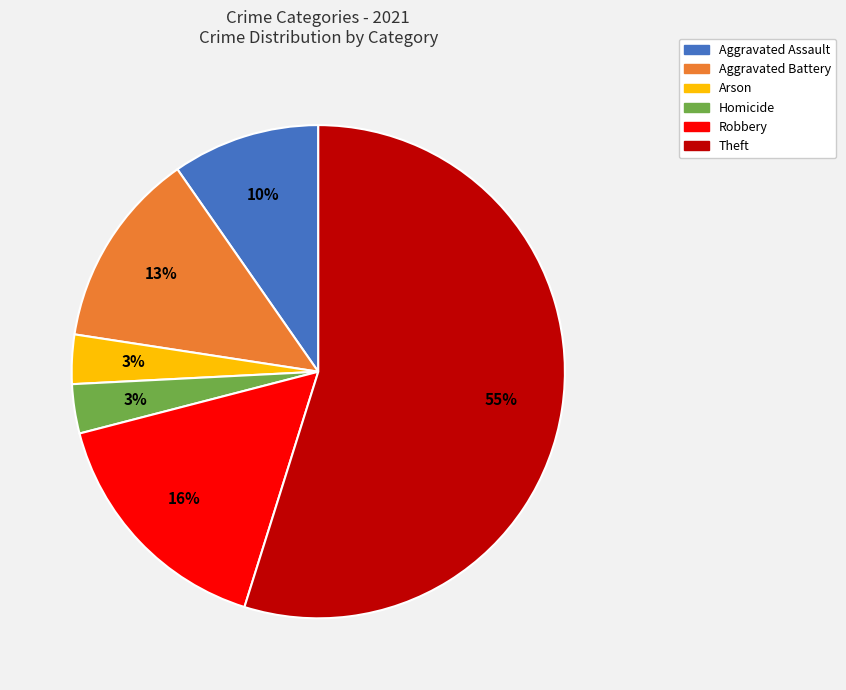

Which has a higher value, Homicide or Robbery?

Robbery